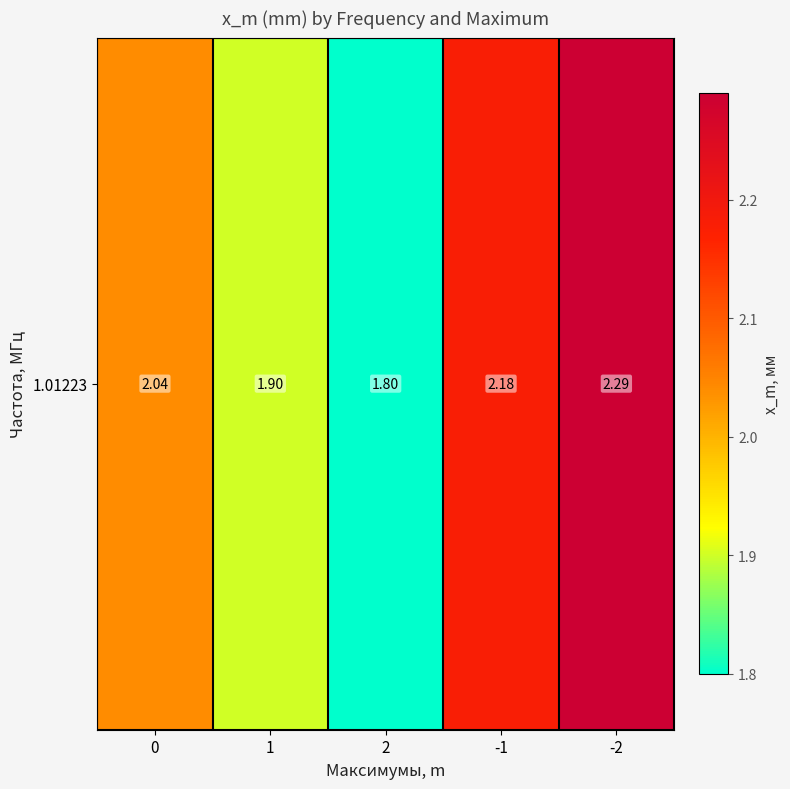

Read the value at -2.

2.3